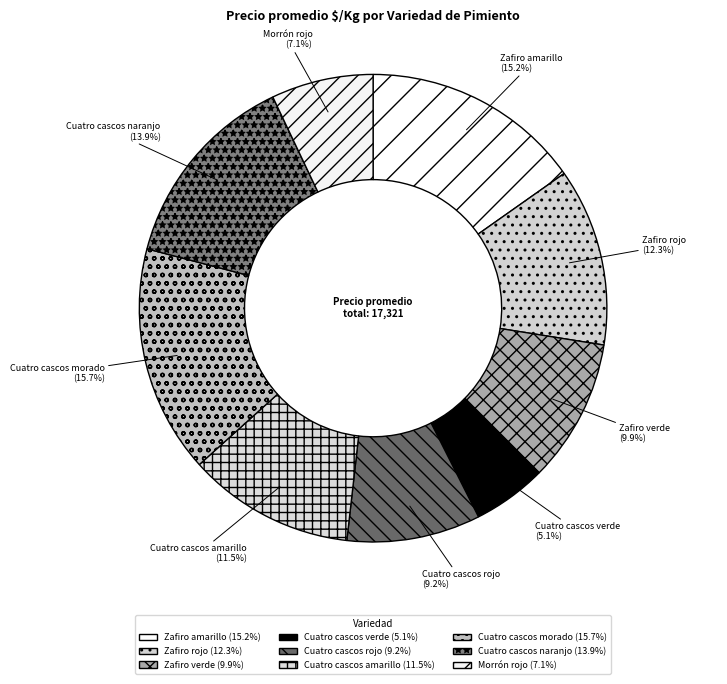

To the nearest percent, what percentage of the pie is Cuatro cascos rojo?

9%